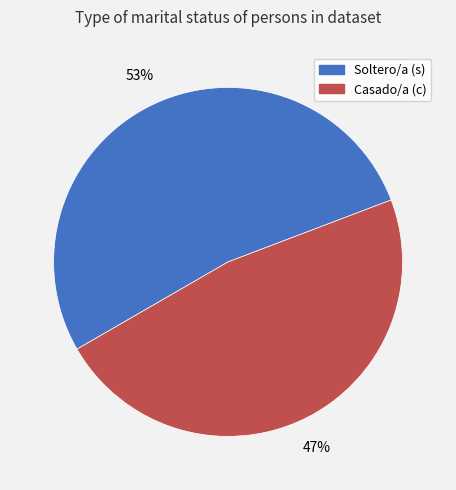

Is the sum of Soltero/a (s) and Casado/a (c) greater than half?

Yes